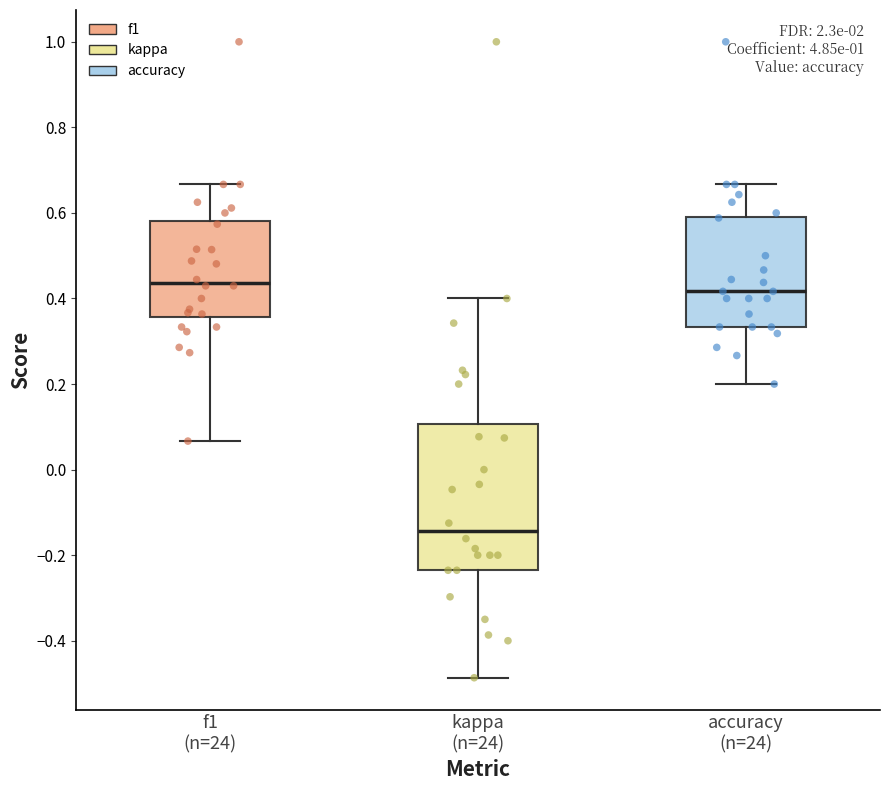

Which box has the highest median line?

f1 (n=24)